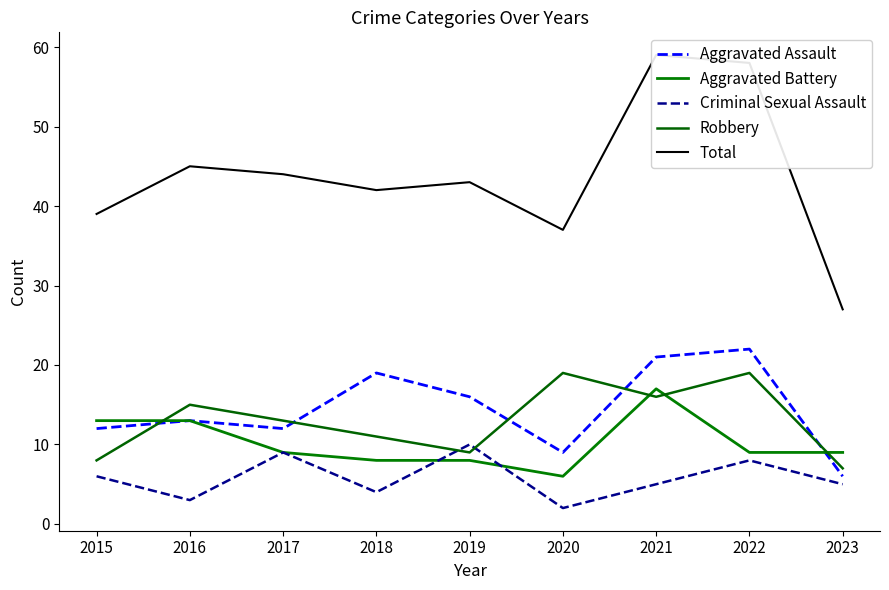

Rank the categories by Robbery value from lowest to highest.

2023, 2015, 2019, 2018, 2017, 2016, 2021, 2020, 2022